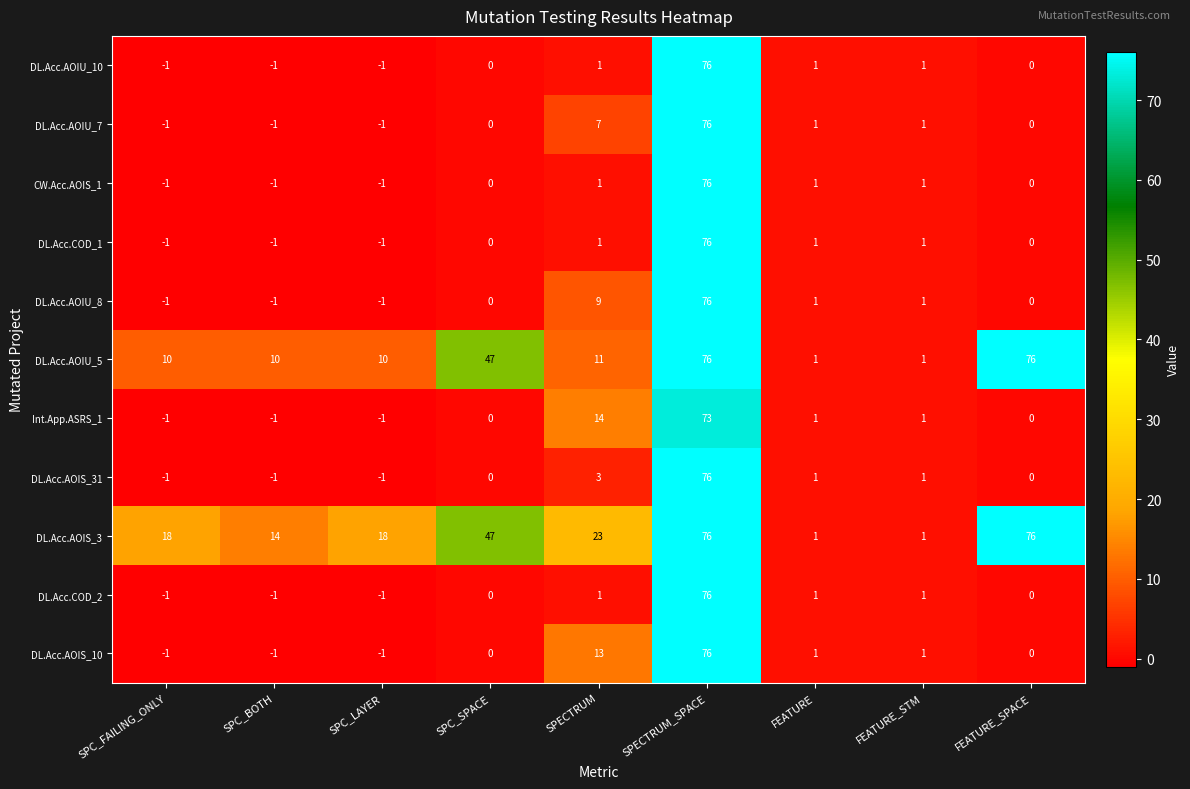

True or false: DL.Acc.AOIU_10 has a value of -1 at SPC_FAILING_ONLY.

True